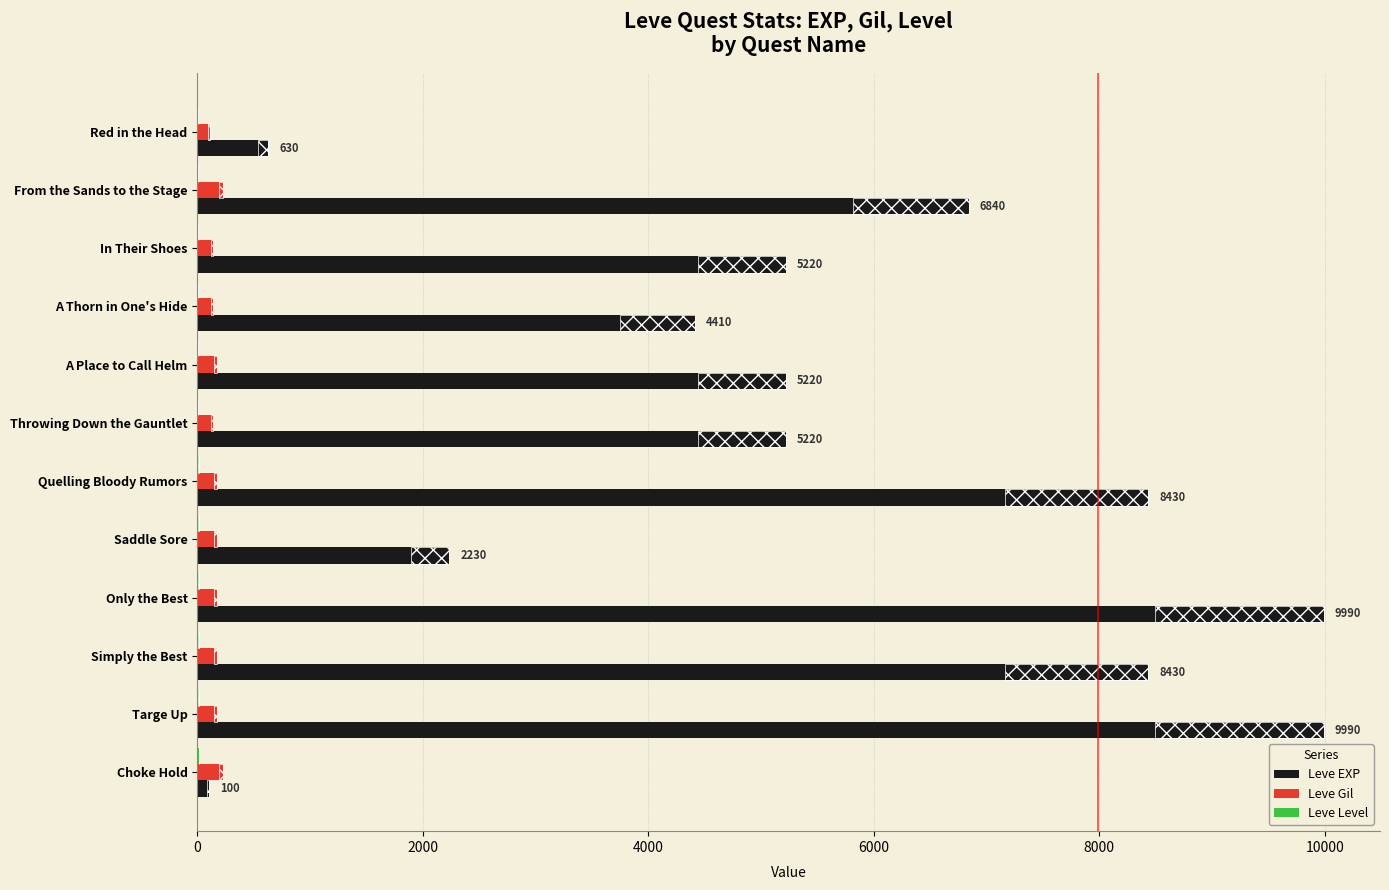

What is the average value of the Leve EXP series?

5559